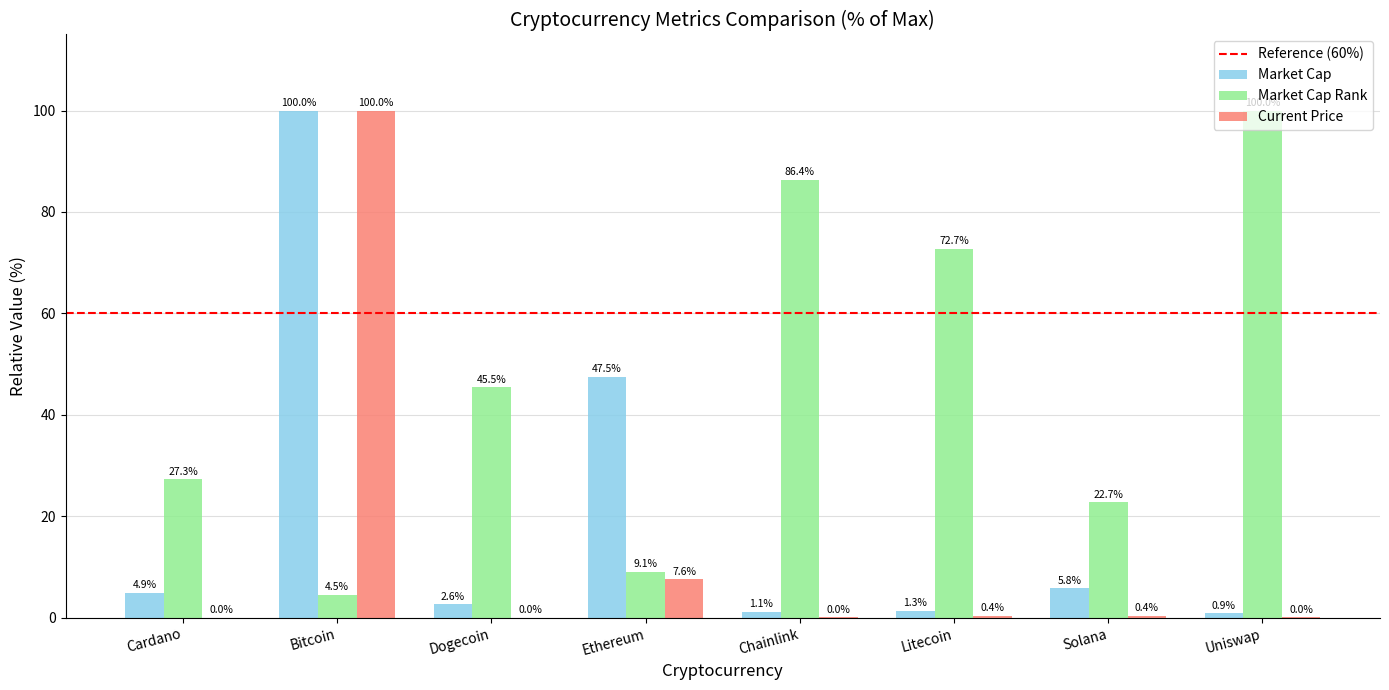

Which series changed the most between Cardano and Uniswap?

Market Cap Rank